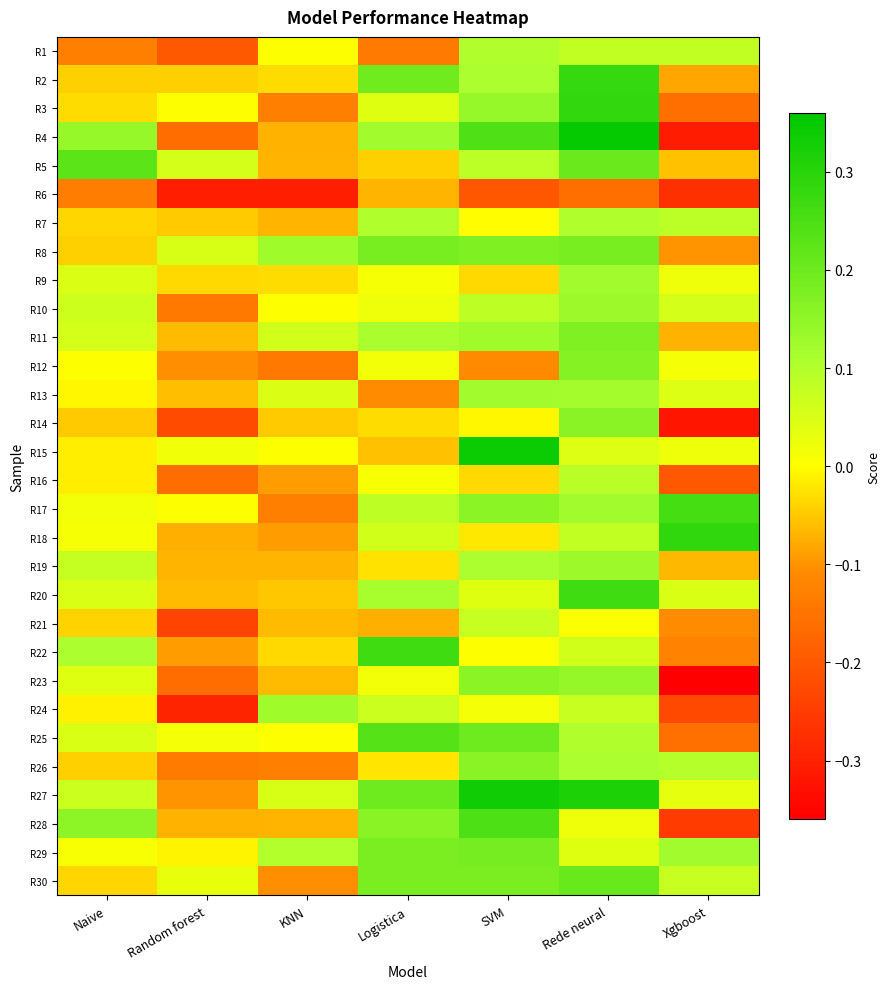

What is the difference between the highest and lowest values at Naive?

0.4